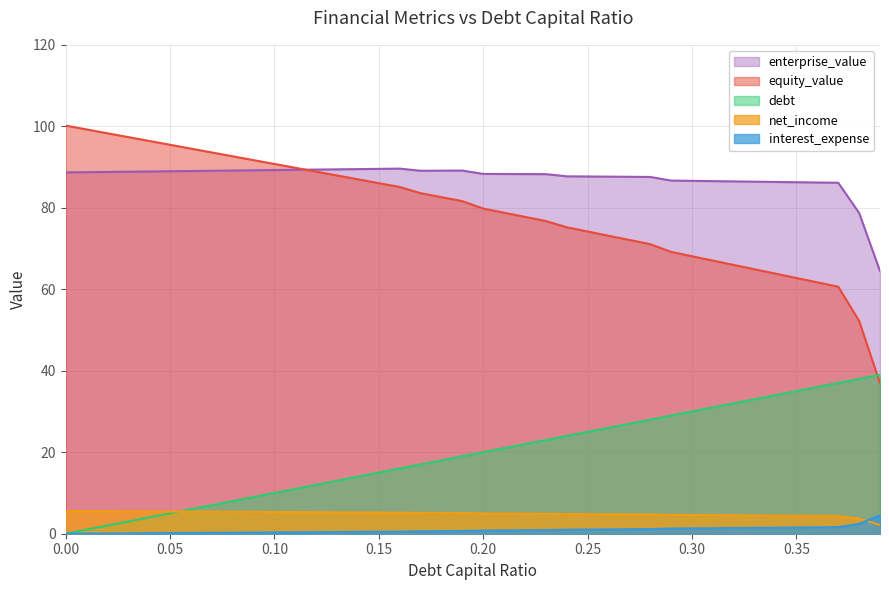

What position from the right is 0.04?

10